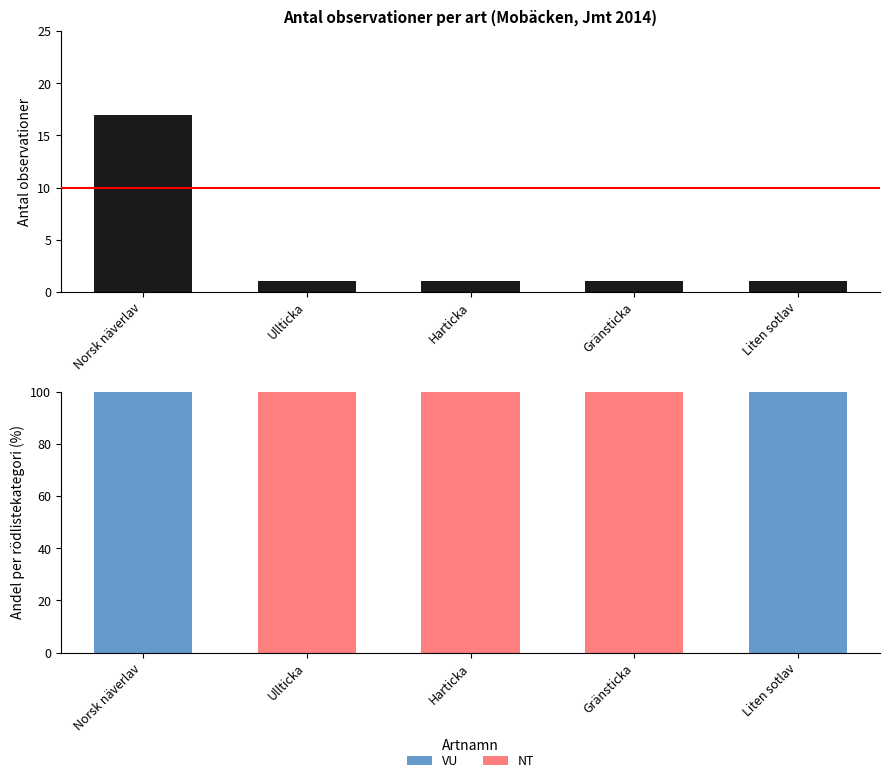

Where is NT nearest to the value 50?

Norsk näverlav